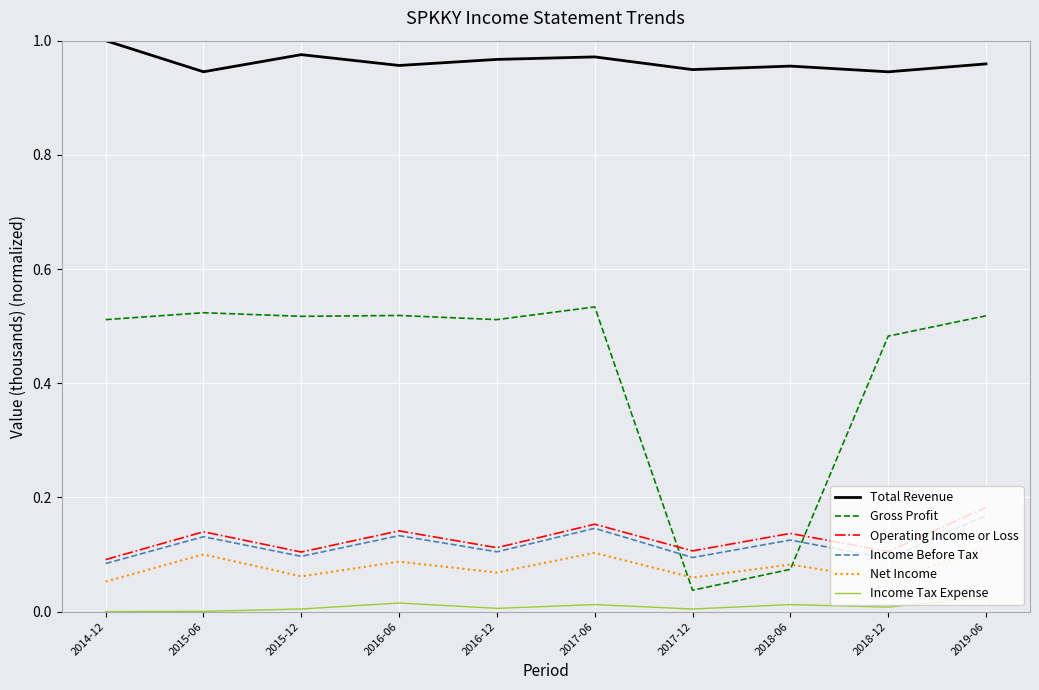

True or false: Operating Income or Loss has a value of 0.1 at 2017-06.

False